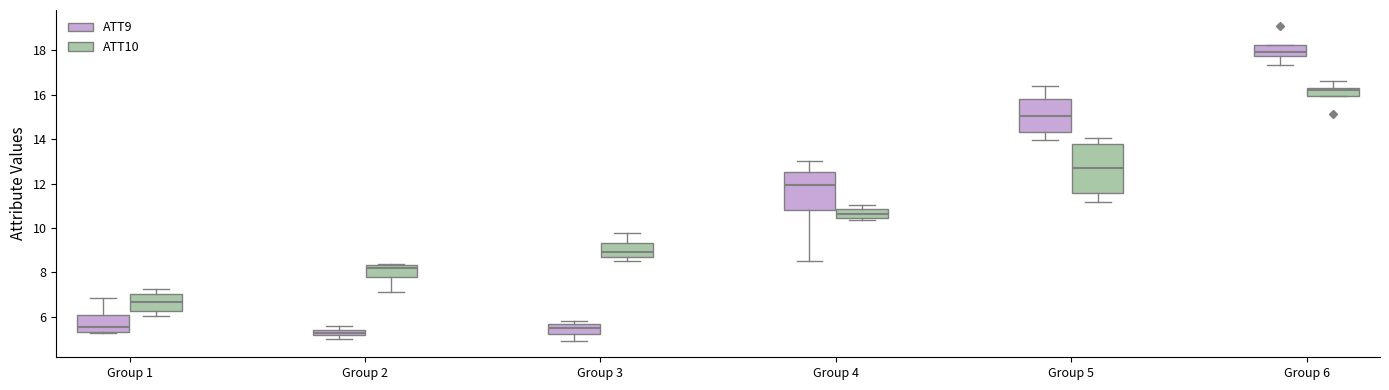

Which box has the highest median line?

Group 6 (ATT9)